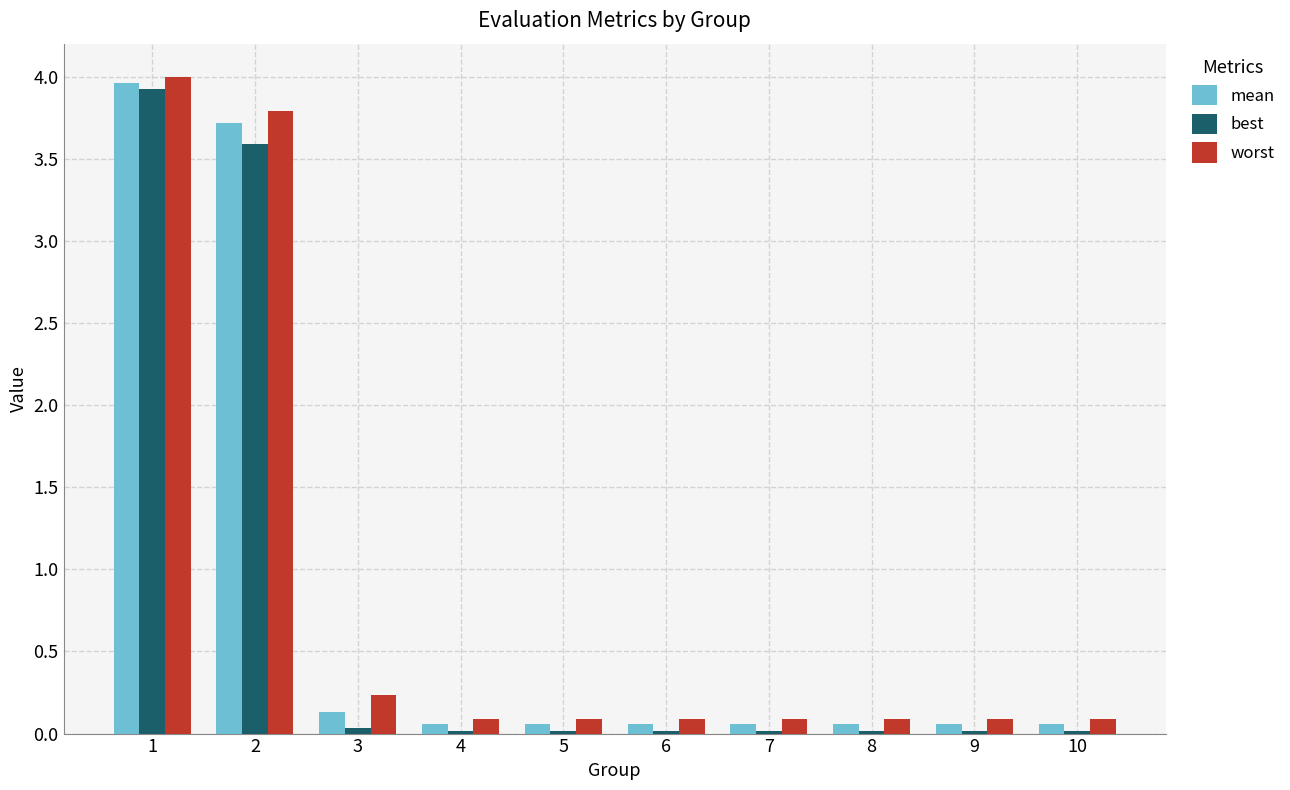

Which series has the largest total across all categories?

worst